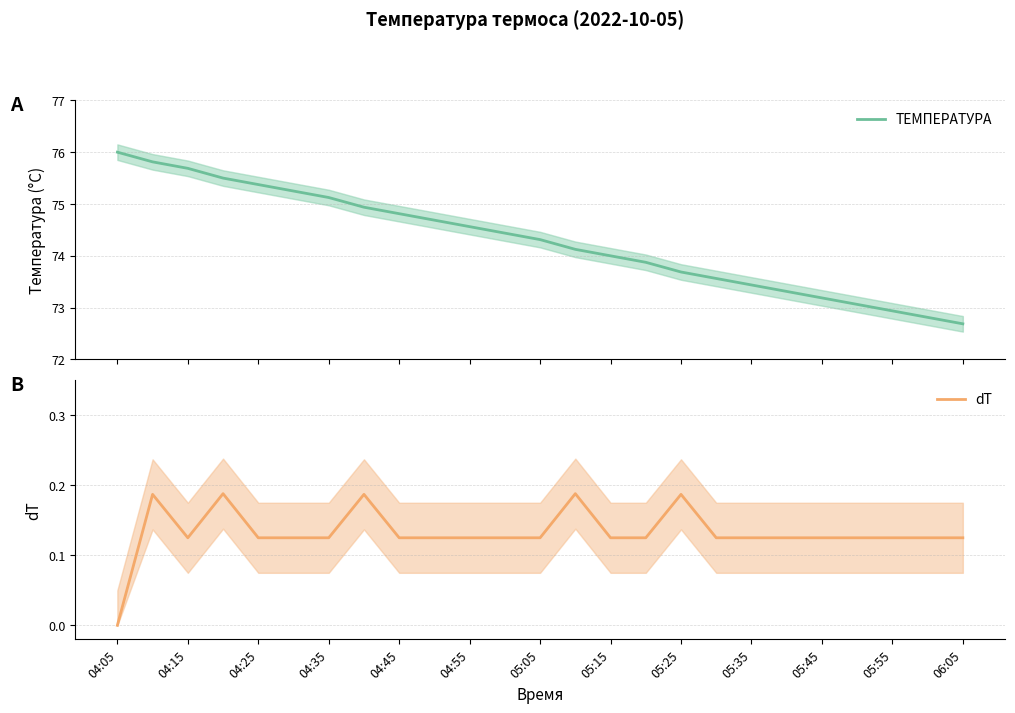

Is the value of dT at 21 greater than the value of ТЕМПЕРАТУРА at 21?

No